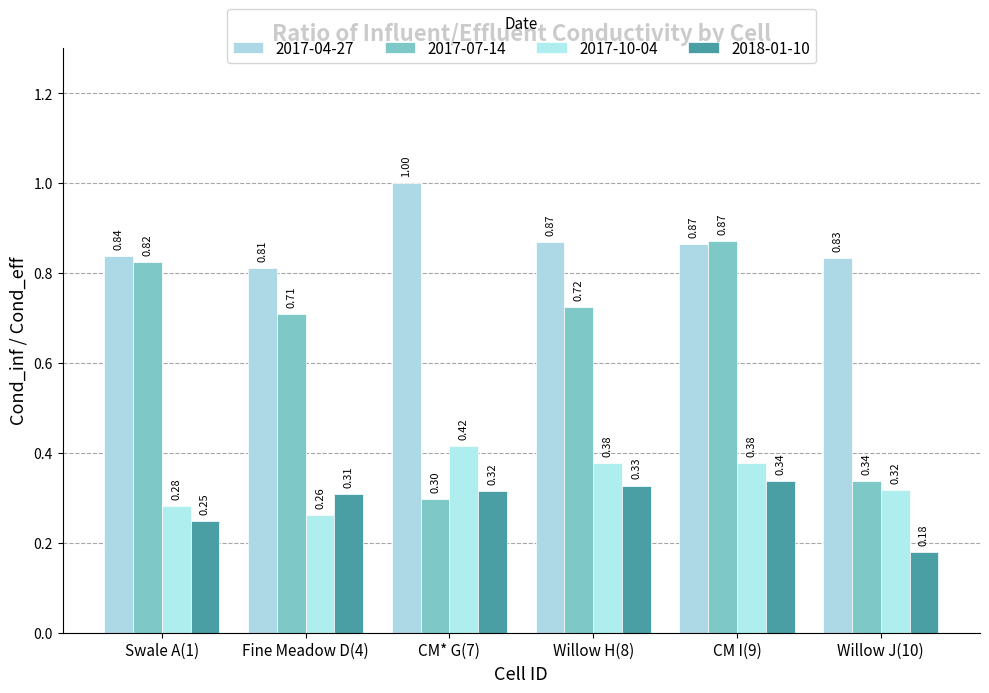

Reading left to right, what are all the values shown in this chart?

2017-04-27: 0.8	0.8	1.0	0.9	0.9	0.8
2017-07-14: 0.8	0.7	0.3	0.7	0.9	0.3
2017-10-04: 0.3	0.3	0.4	0.4	0.4	0.3
2018-01-10: 0.2	0.3	0.3	0.3	0.3	0.2